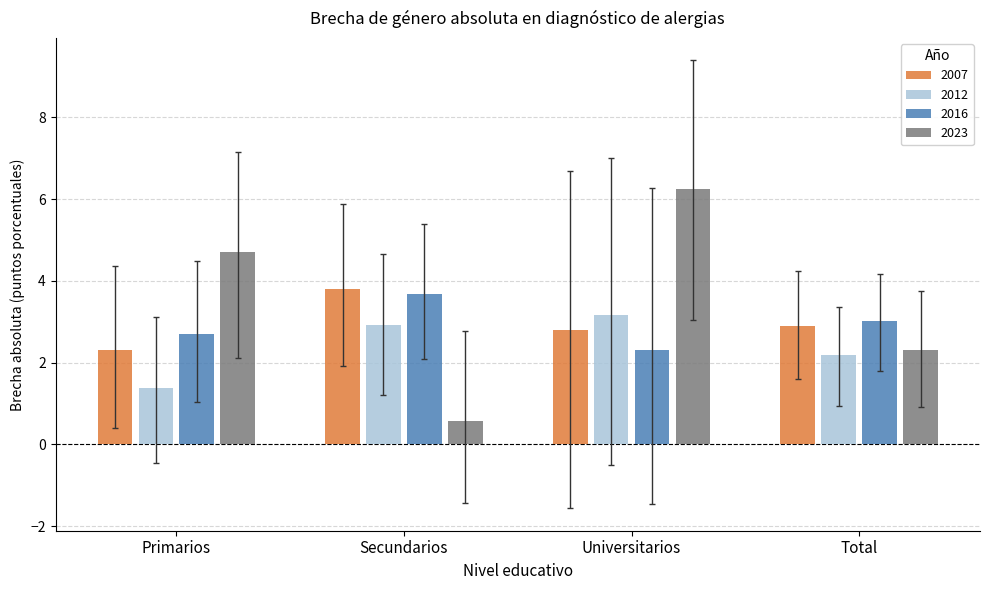

At which label is 2016 closest to 2?

Universitarios